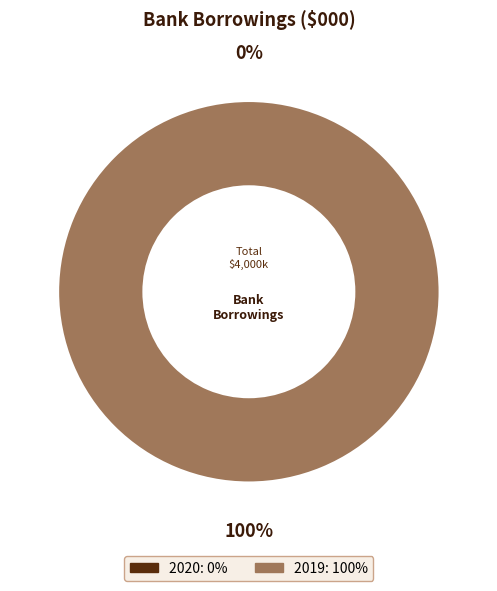

What is the change in value from 2020 to 2019?

+4000